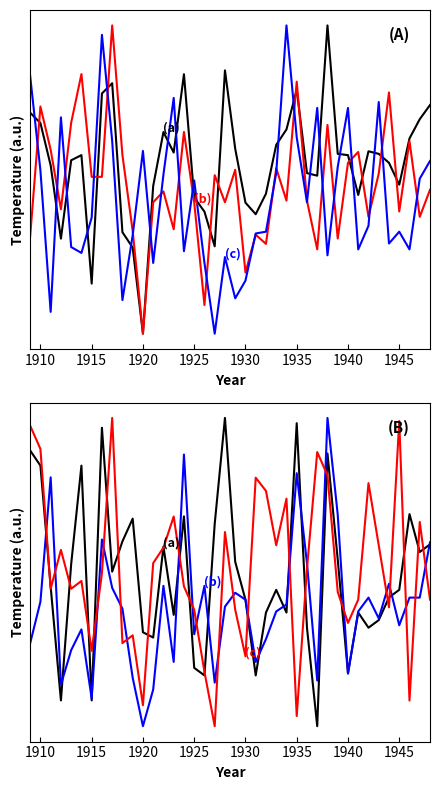

At how many categories does at least one series exceed 0?

40